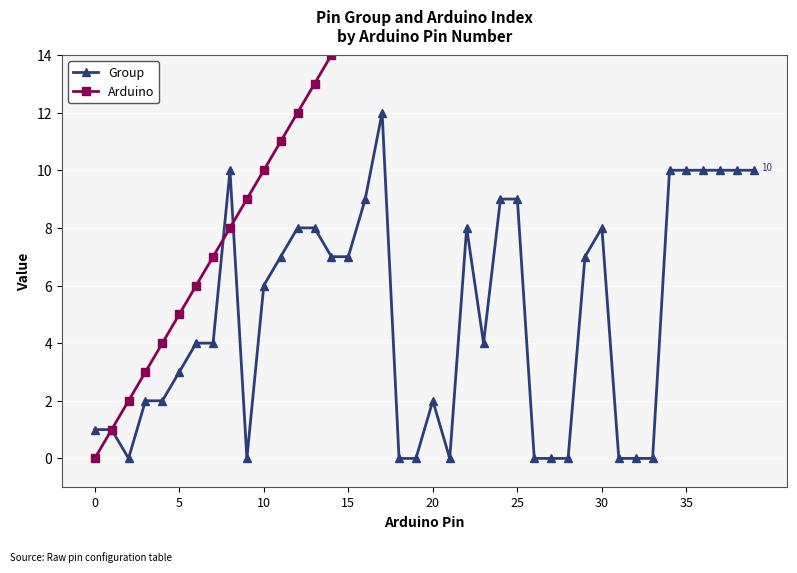

What is the sum of all Arduino values?

780